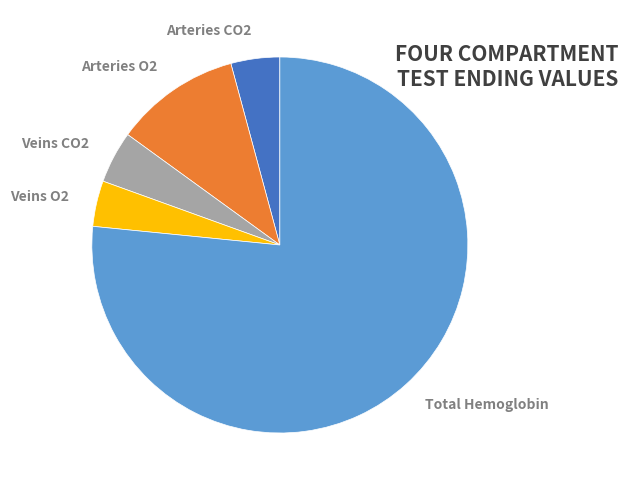

What percentage is the Total Hemoglobin slice, to the nearest percent?

77%